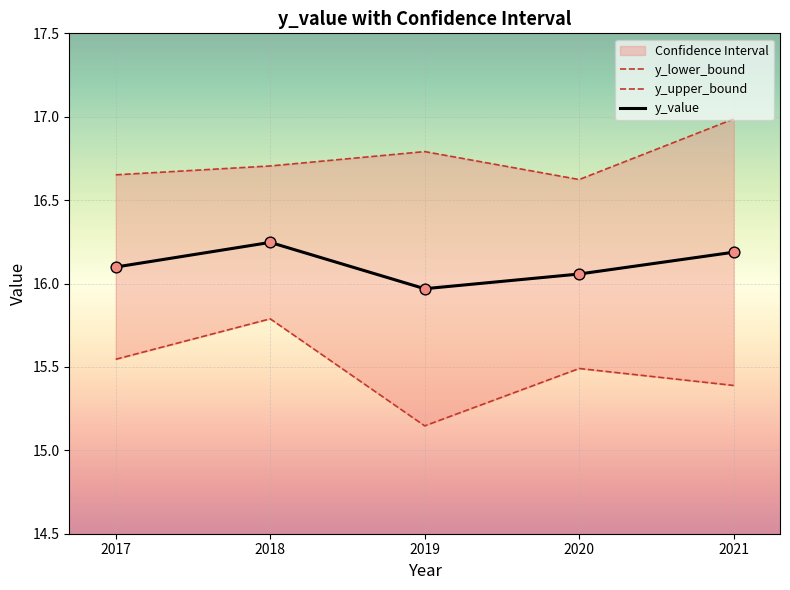

Which series has the widest spread of Y values?

y_lower_bound